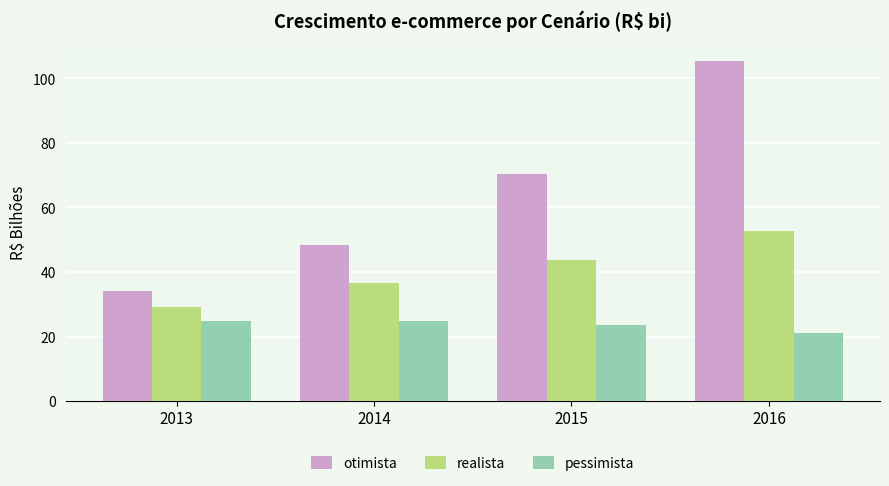

List the series in order of their peak value, highest first.

otimista, realista, pessimista